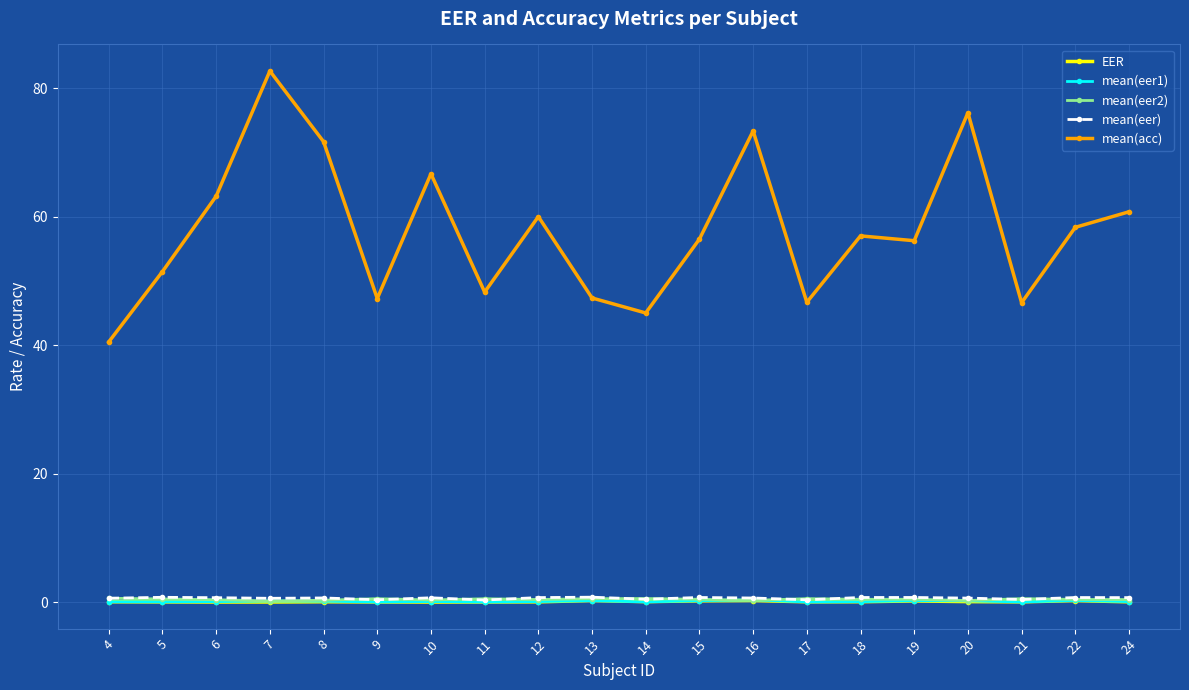

Which series has the largest total across all categories?

mean(acc)